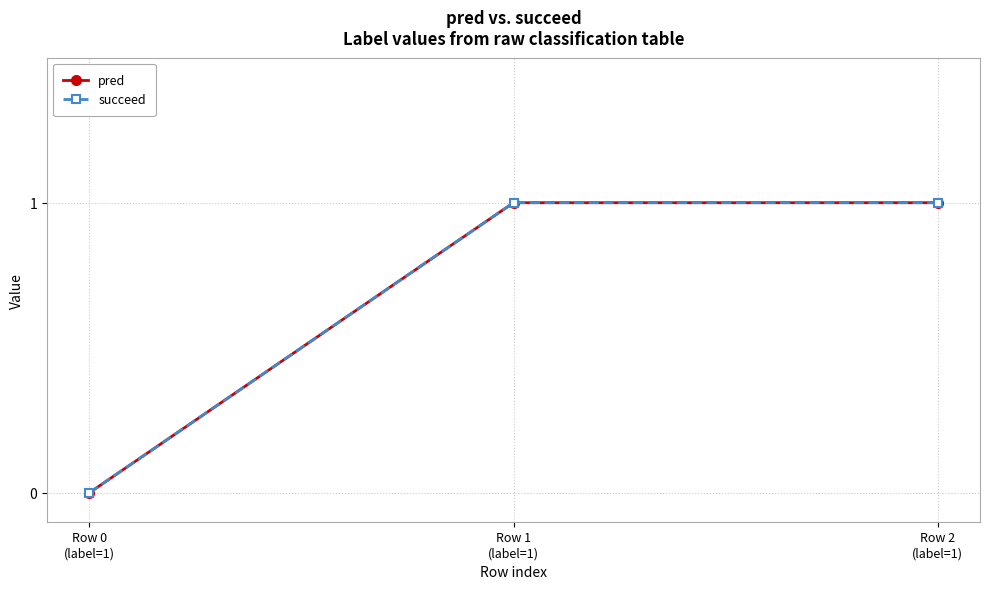

At which category is the sum across all series the highest?

Row 1
(label=1)